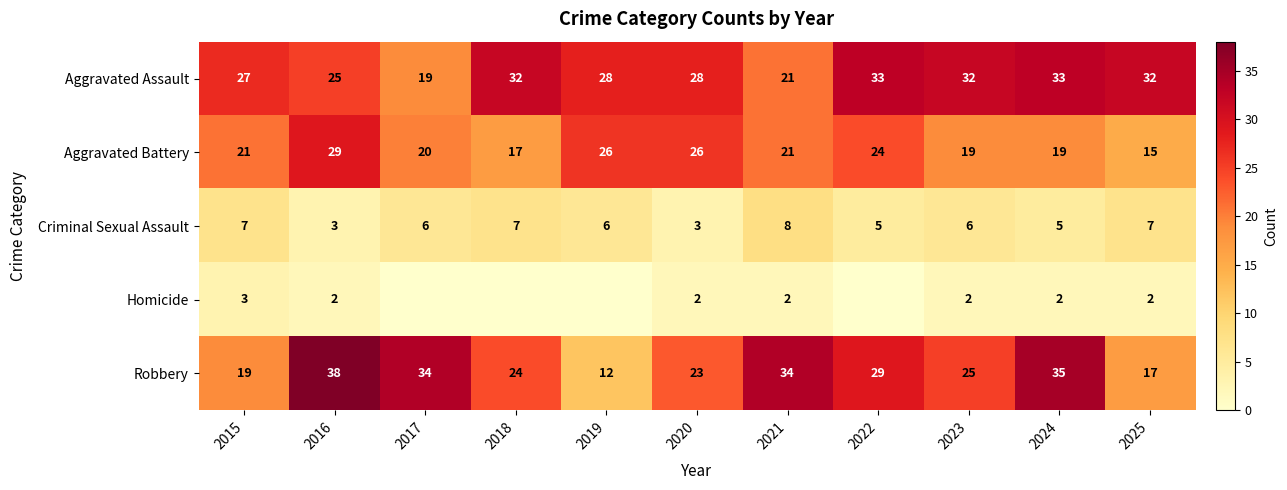

What is the difference between the second highest and second lowest values in the Aggravated Battery series?

9